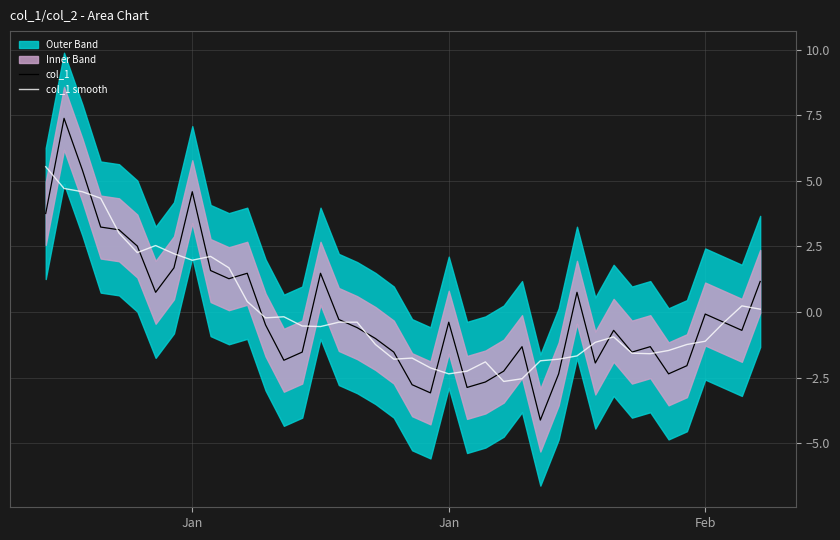

What is the difference between the maximum and minimum values in the col_1 smooth series?

8.2